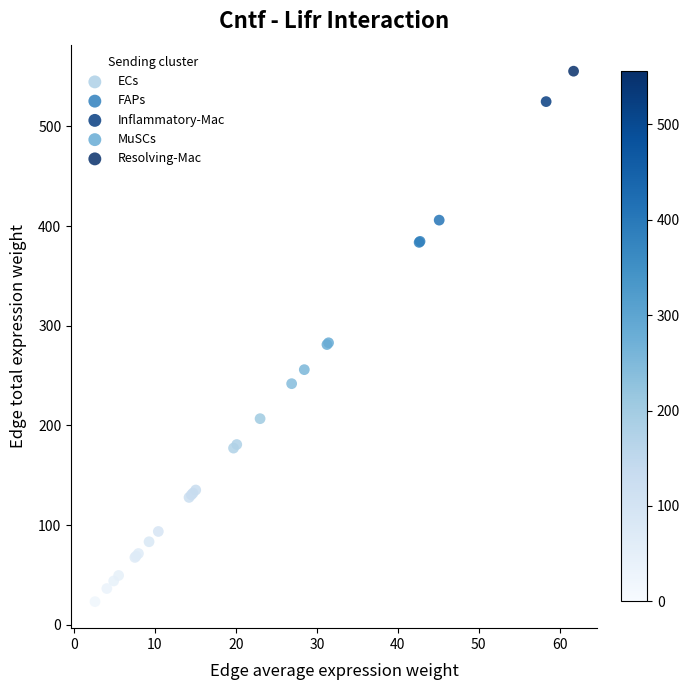

Which series contains the highest Y value?

Resolving-Mac